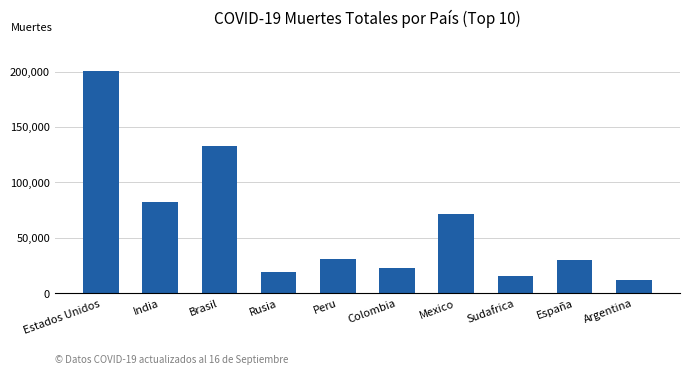

Reading left to right, list all the values displayed in this chart.

200280	82286	133207	18917	30927	23288	71678	15641	30004	11910